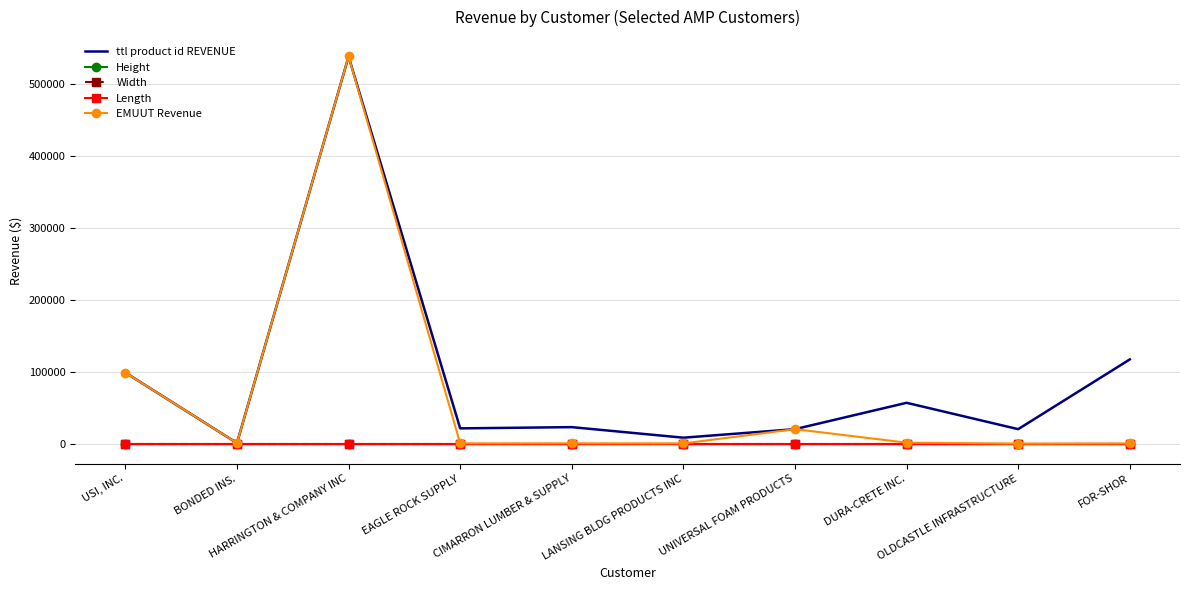

What position from the left is EAGLE ROCK SUPPLY?

4